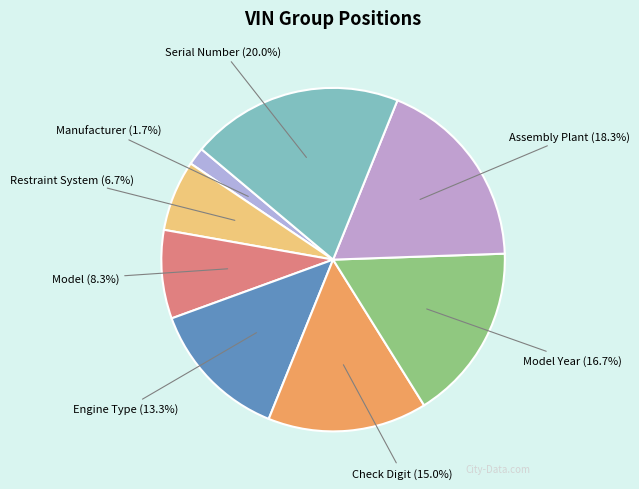

How many slices are in this pie chart?

8